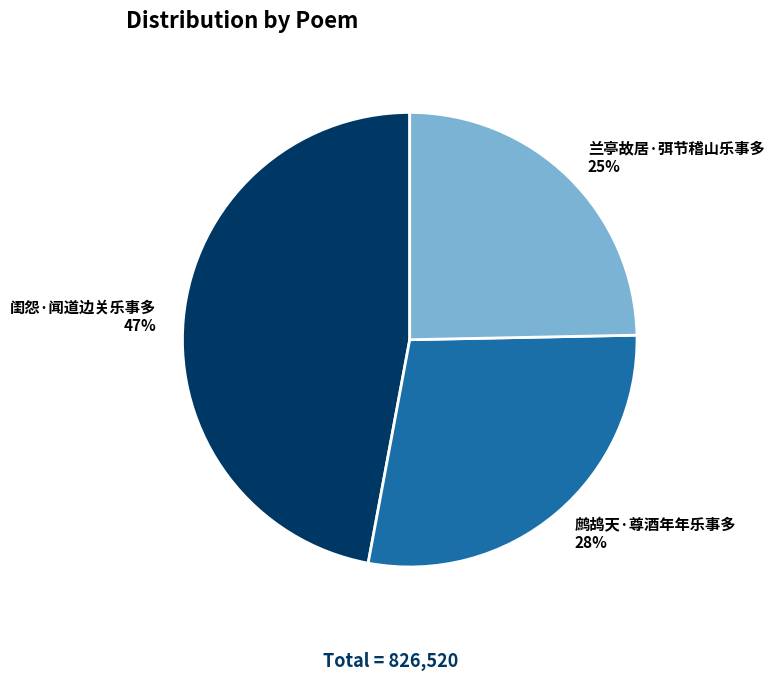

True or false: 鹧鸪天·尊酒年年乐事多 accounts for 41% of the total.

False